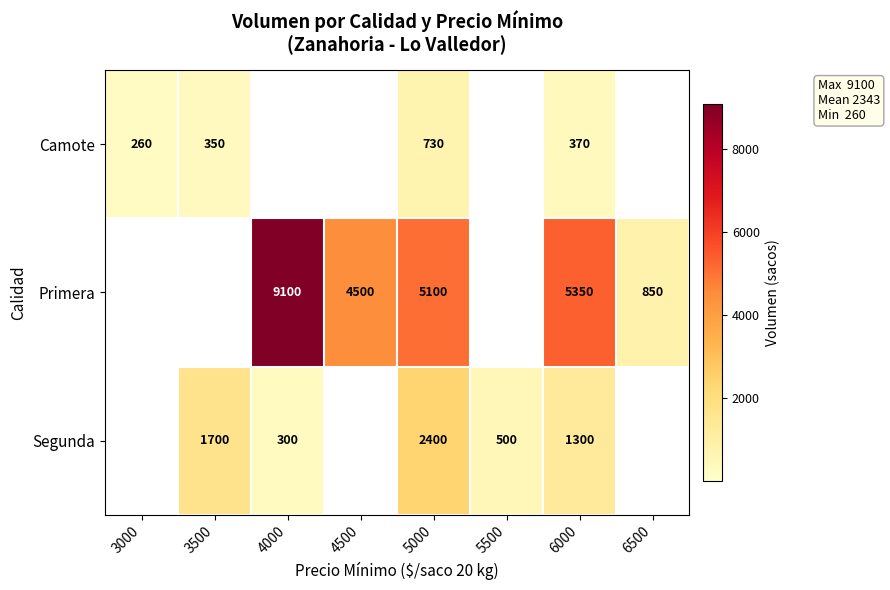

At which label does Camote reach its peak?

5000